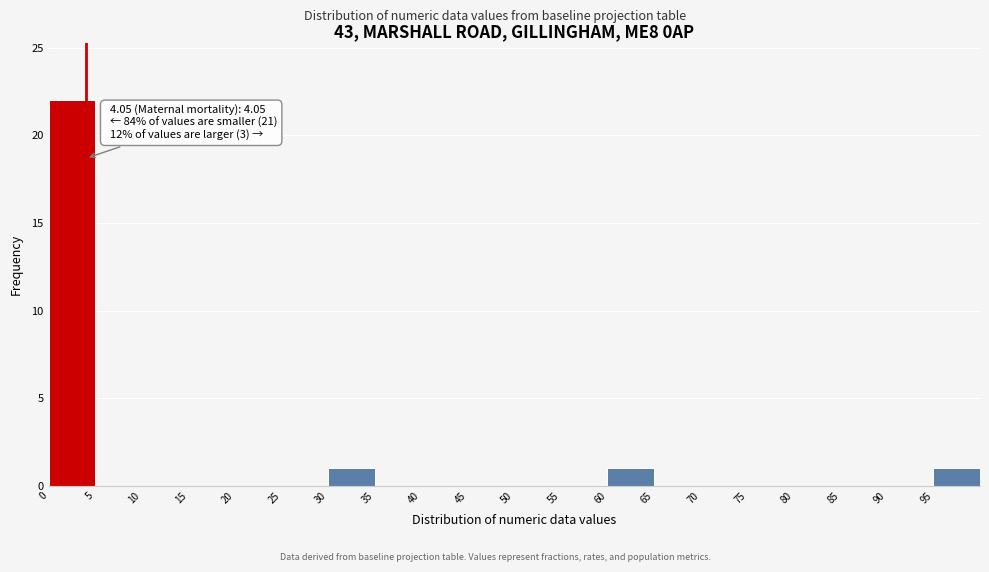

Over which range of the x-axis is the bar tallest?

0 to 5